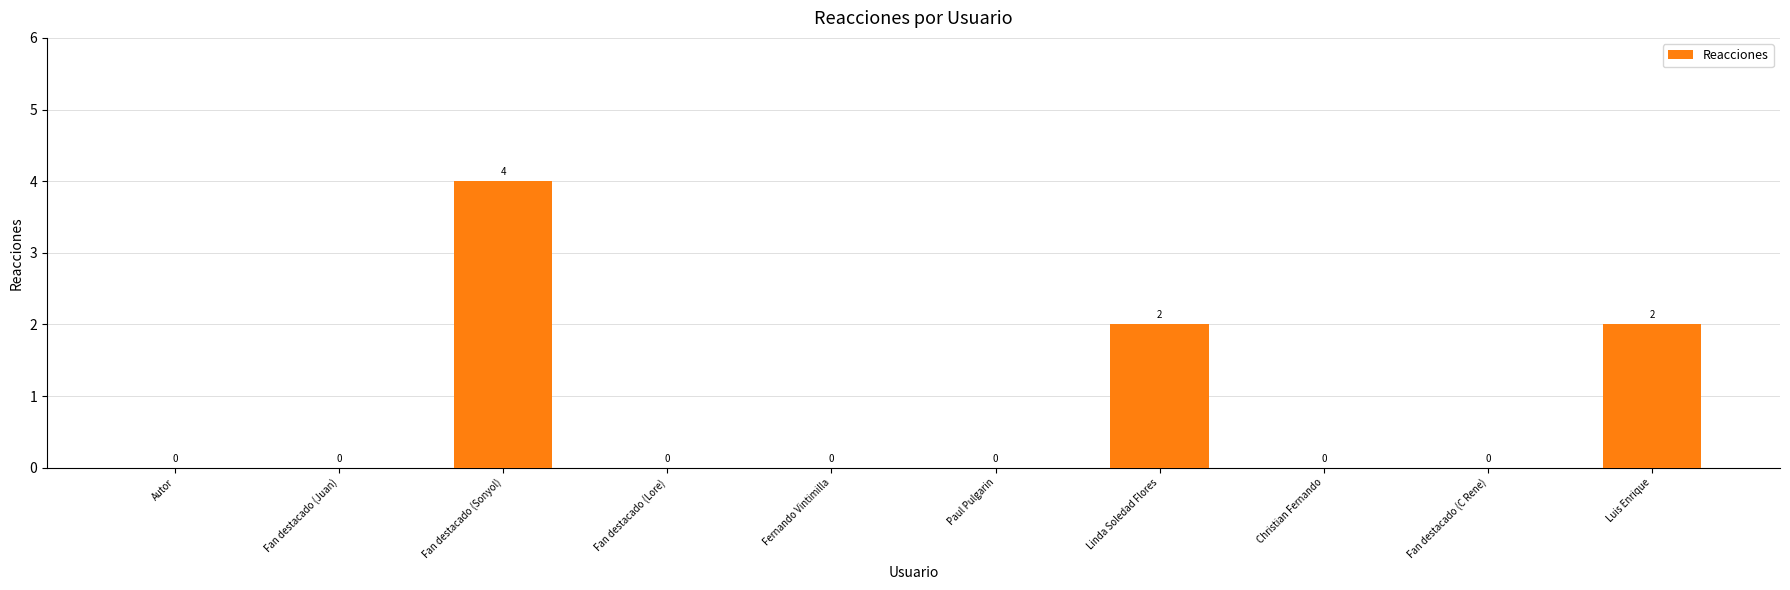

True or false: the data shows 0 at Paul Pulgarin.

True